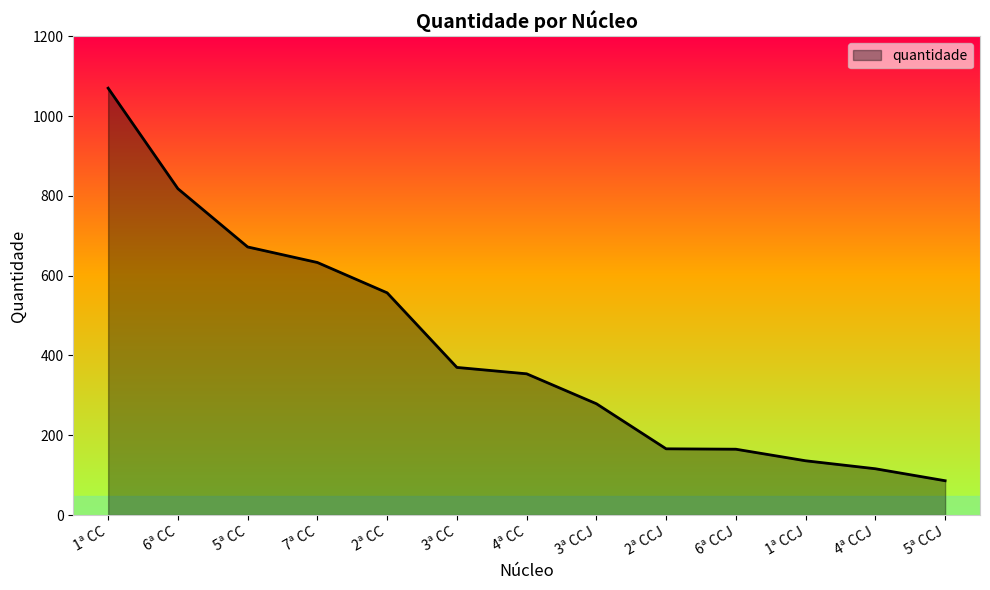

What is the ratio of the value at 1ª CC to the value at 4ª CC?

3.0